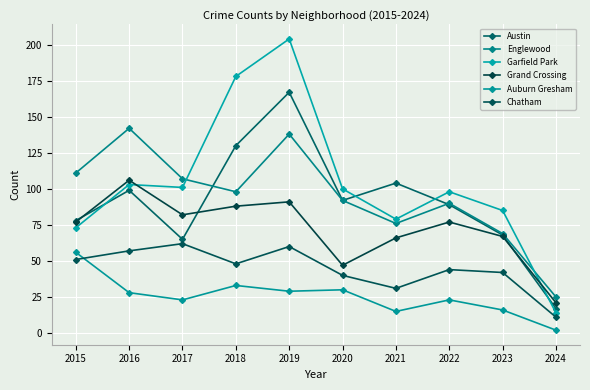

At which category is the sum across all series the highest?

2019